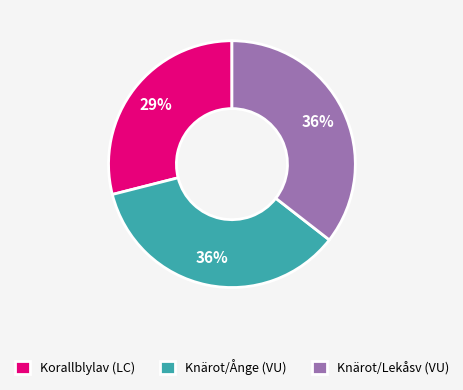

Do Korallblylav (LC) and Knärot/Lekåsv (VU) together represent more than half of the pie?

Yes